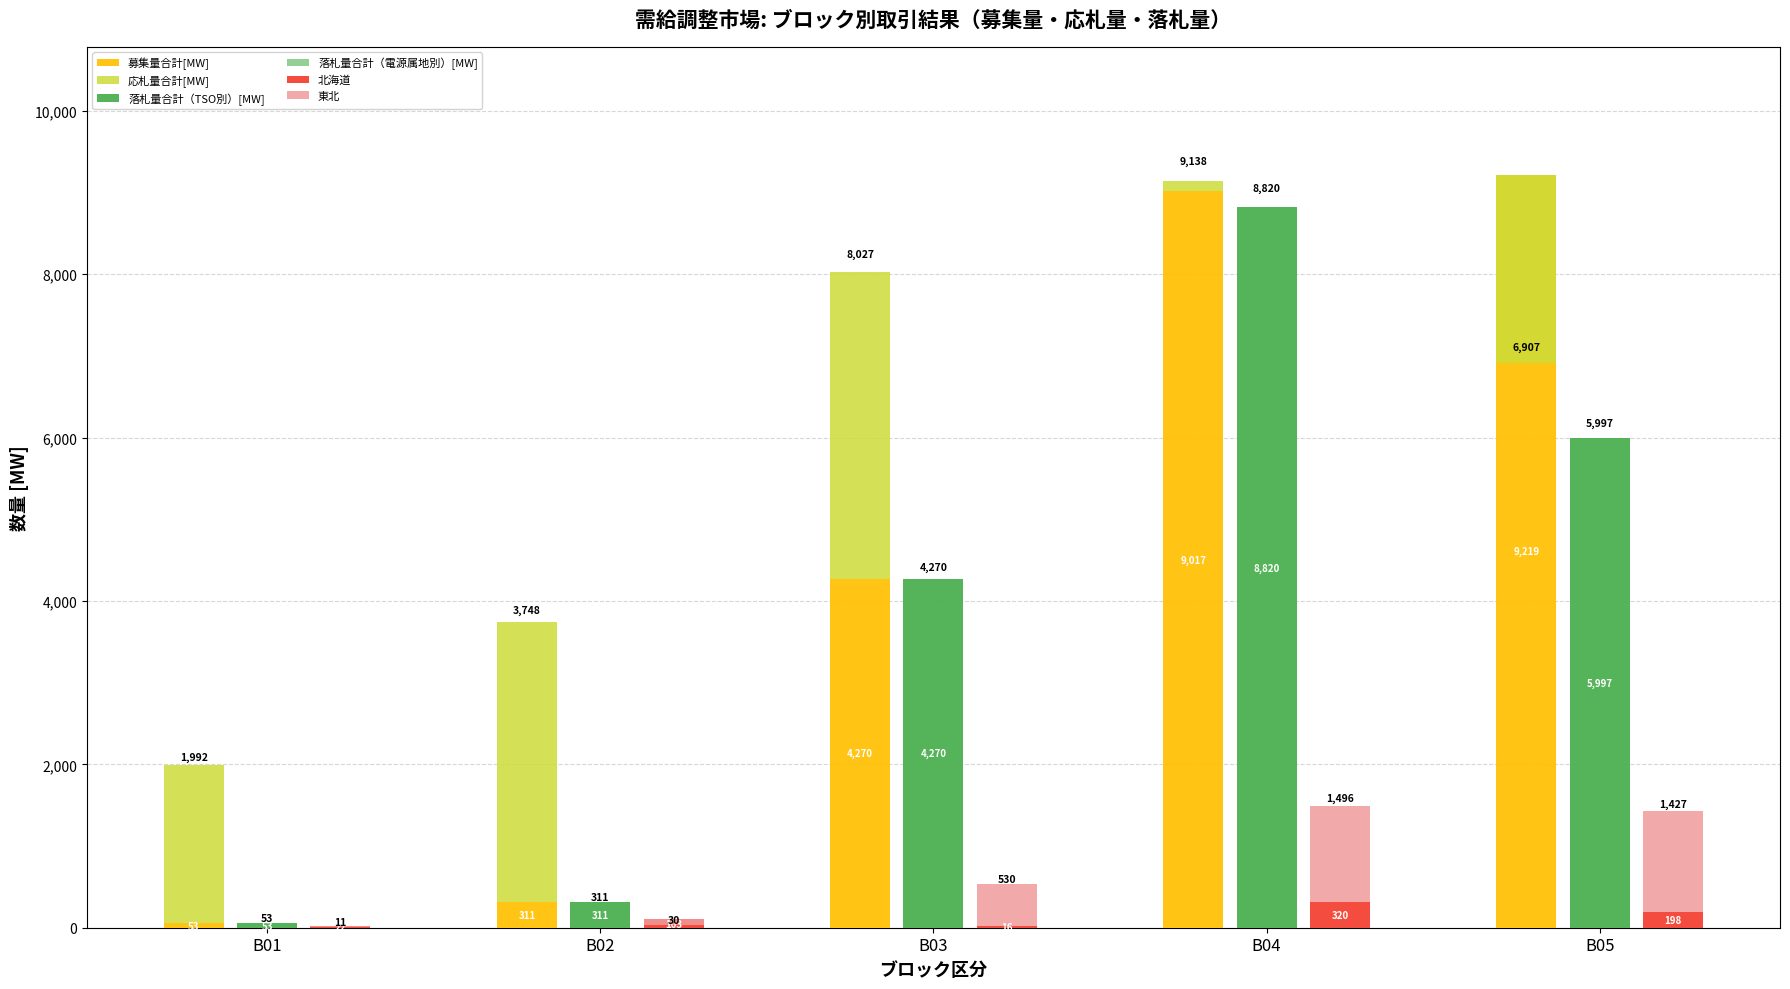

Where does the 落札量合計（TSO別）[MW] series first go above 4270?

B04